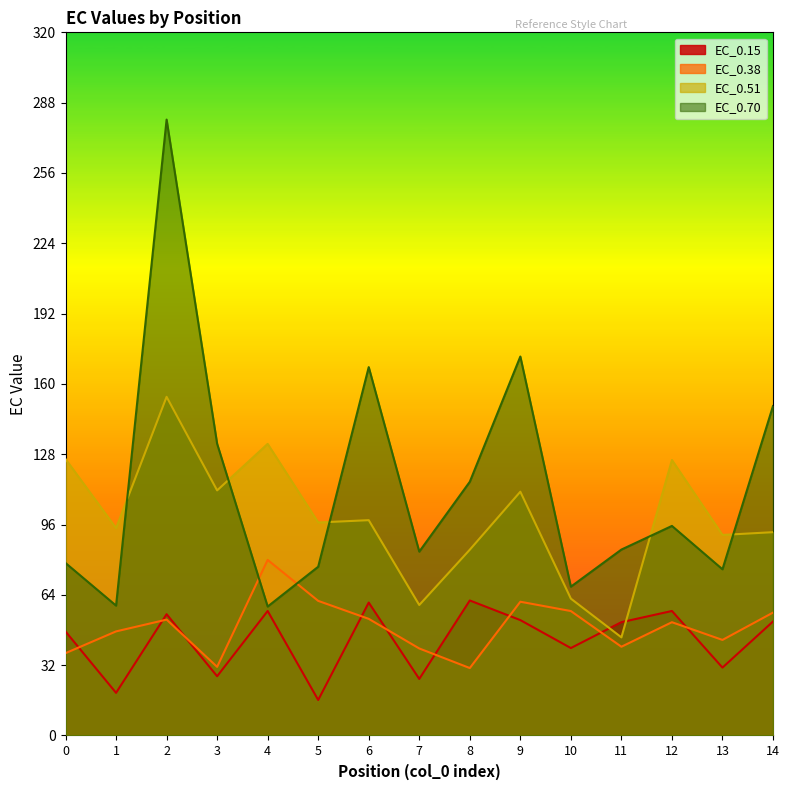

List the series in order of their peak value, highest first.

EC_0.70, EC_0.51, EC_0.38, EC_0.15